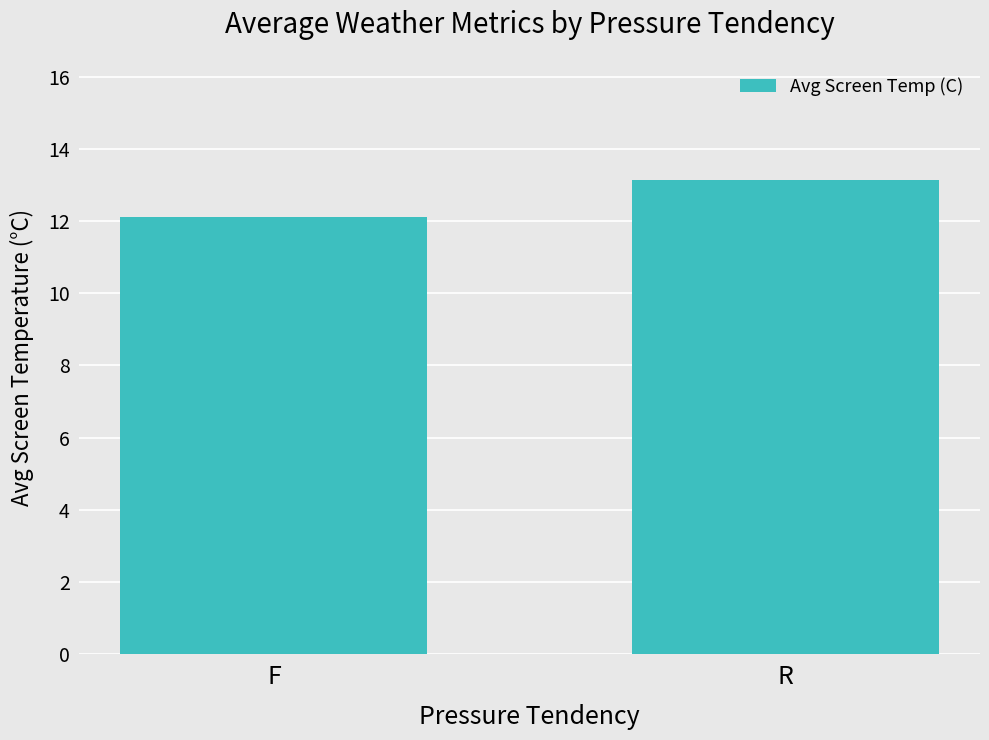

List the labels in order of value, largest first.

R, F